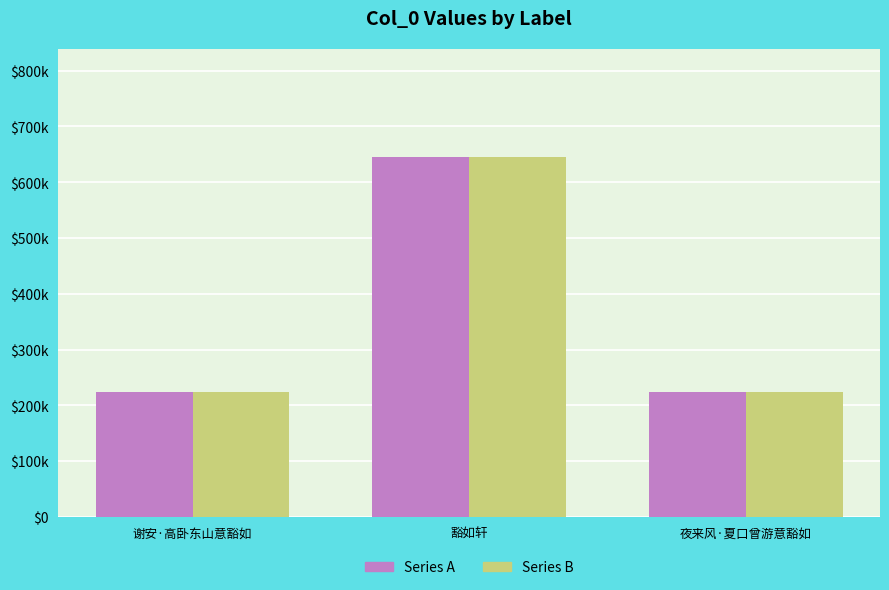

Are the bars horizontal?

No